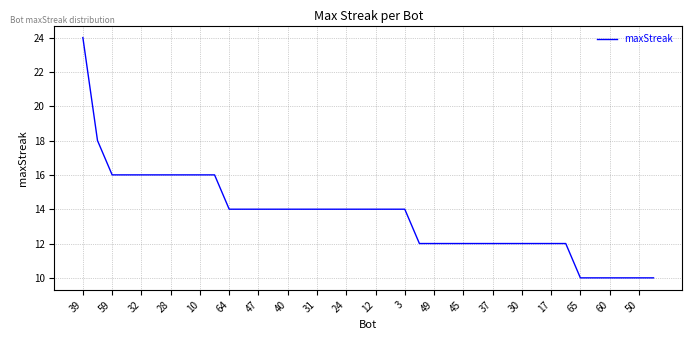

Count the number of categories in the chart.

40